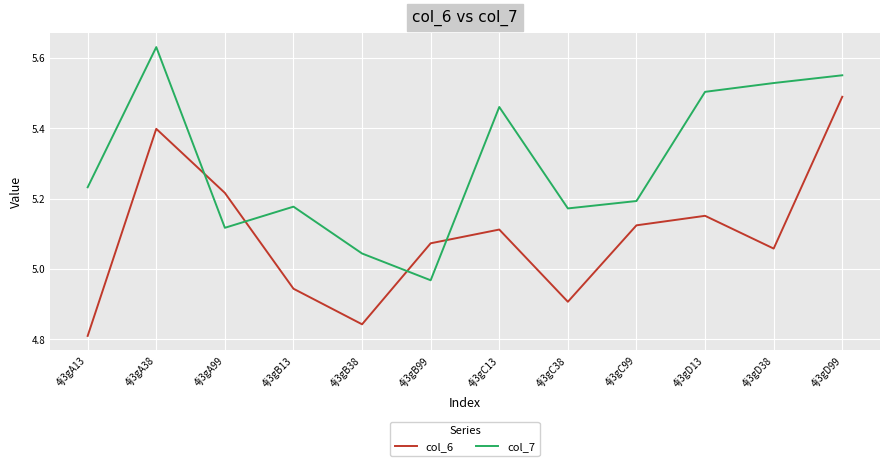

At which category does the chart reach its minimum across all series?

4j3gA13